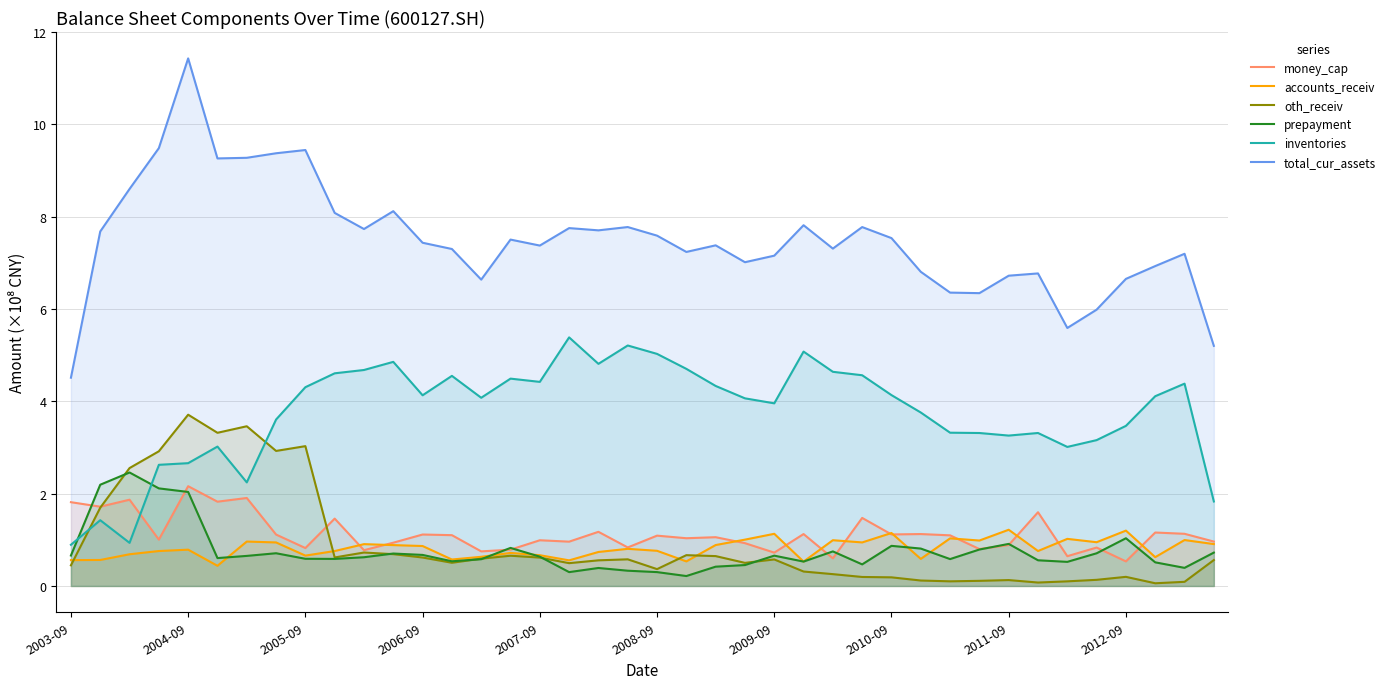

What are all the series names shown in the legend?

money_cap, accounts_receiv, oth_receiv, prepayment, inventories, total_cur_assets